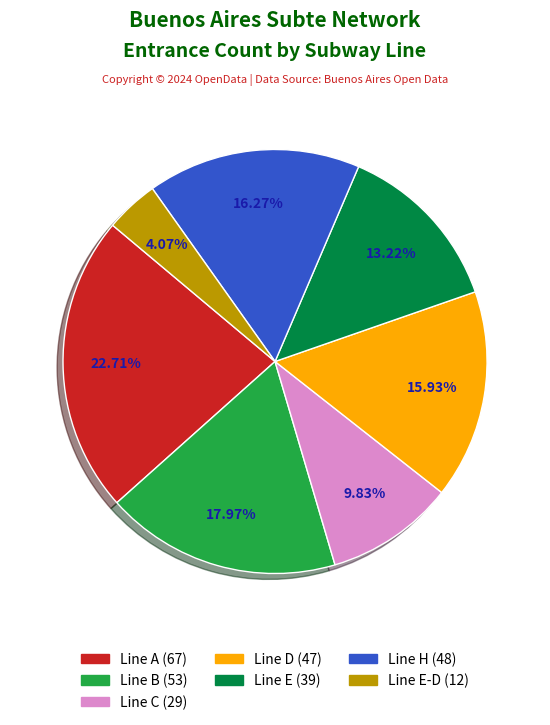

To the nearest percent, what is the average slice percentage?

14%